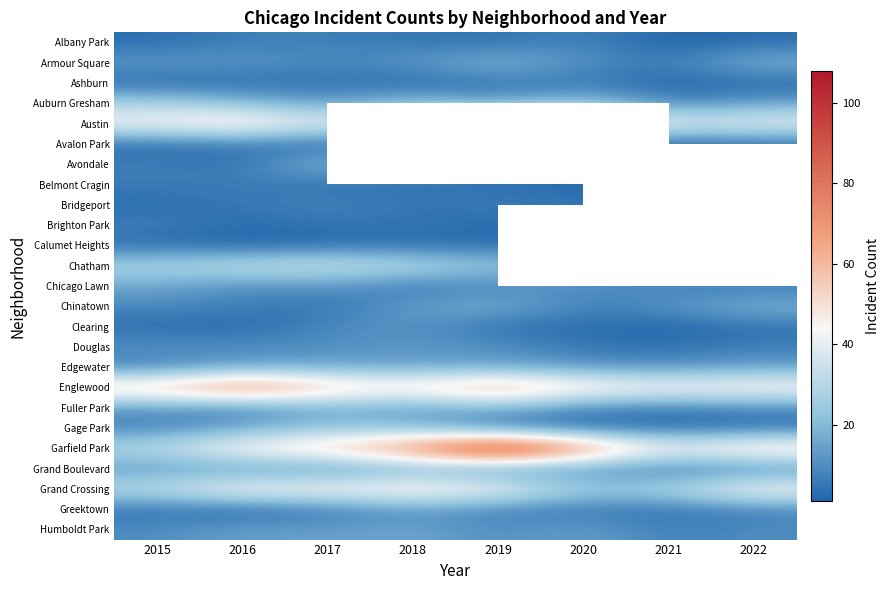

List the series in order of their peak value, highest first.

Garfield Park, Englewood, Austin, Grand Crossing, Chatham, Auburn Gresham, Avondale, Gage Park, Armour Square, Chinatown, Fuller Park, Chicago Lawn, Edgewater, Grand Boulevard, Humboldt Park, Clearing, Douglas, Greektown, Bridgeport, Albany Park, Belmont Cragin, Brighton Park, Ashburn, Avalon Park, Calumet Heights